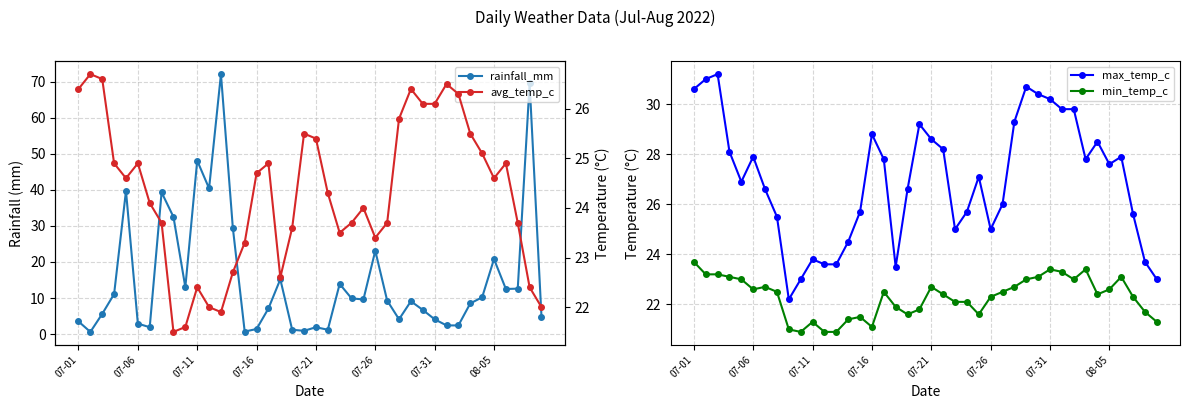

List the series in order of their peak value, highest first.

rainfall_mm, max_temp_c, avg_temp_c, min_temp_c